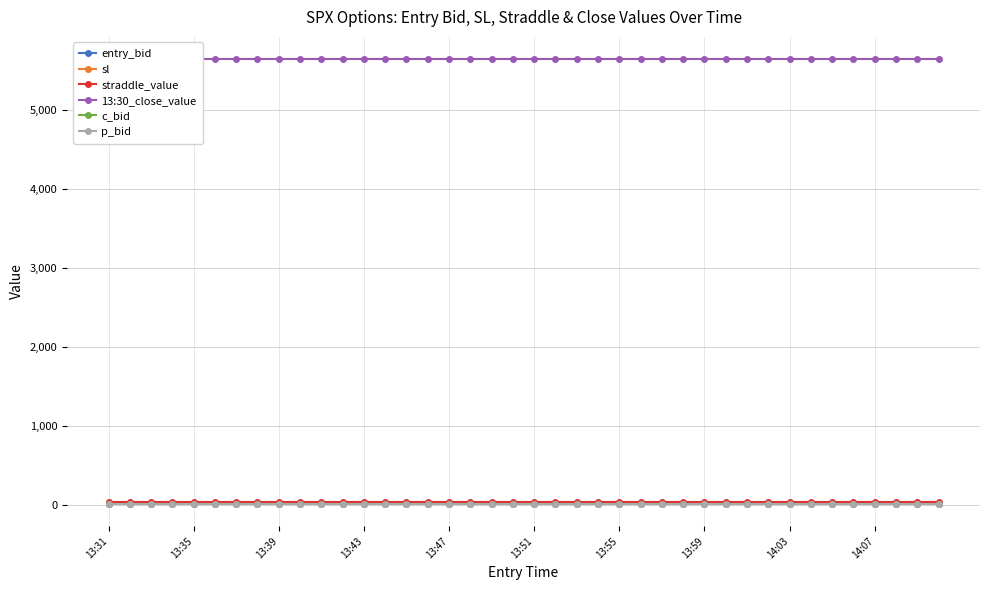

What is the average value of the c_bid series?

19.9